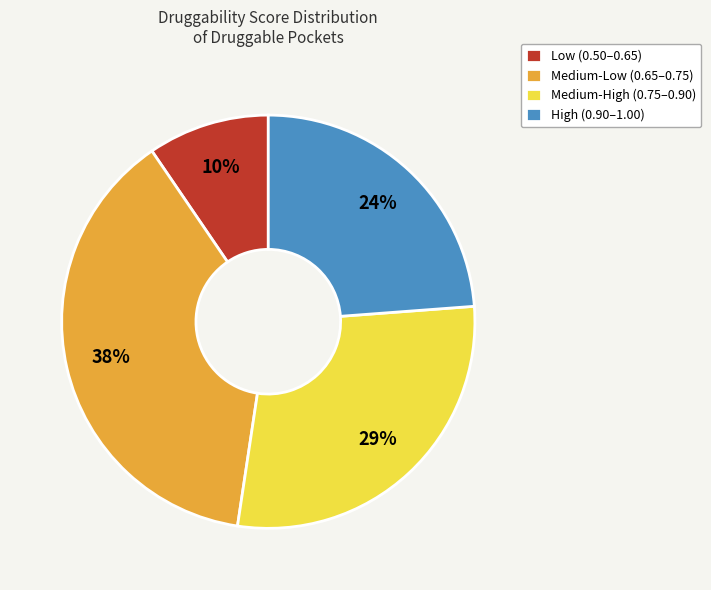

To the nearest percent, what is the average slice percentage?

25%